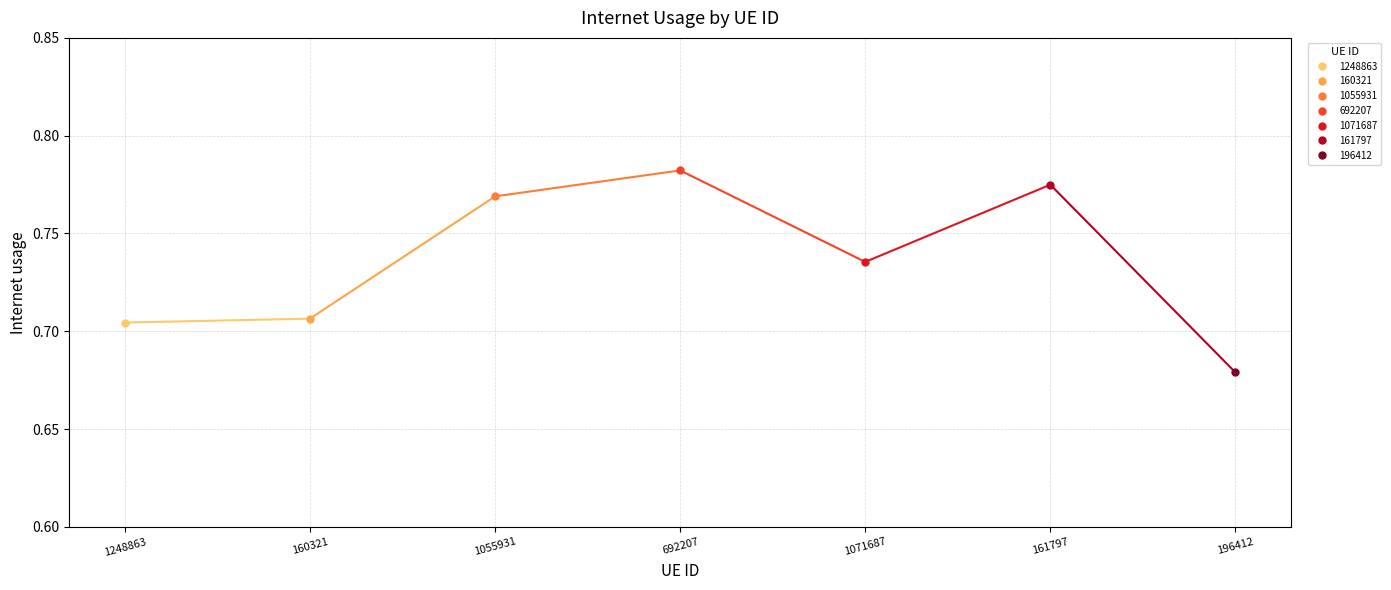

Reading left to right, transcribe all the data shown in this chart.

0.7	0.7	0.8	0.8	0.7	0.8	0.7